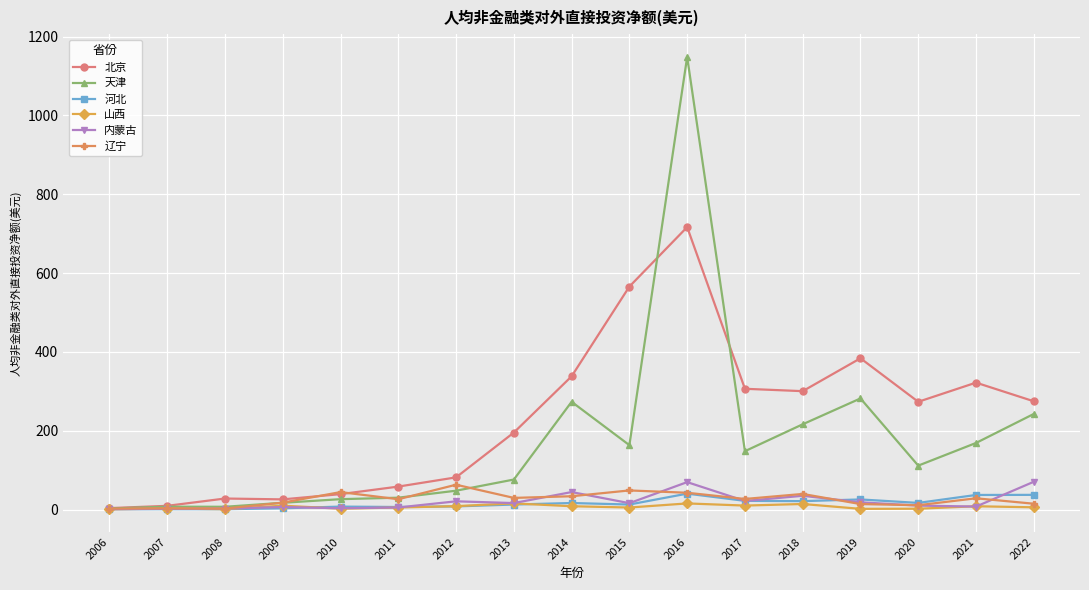

Does the chart display data point markers on the line(s)?

Yes